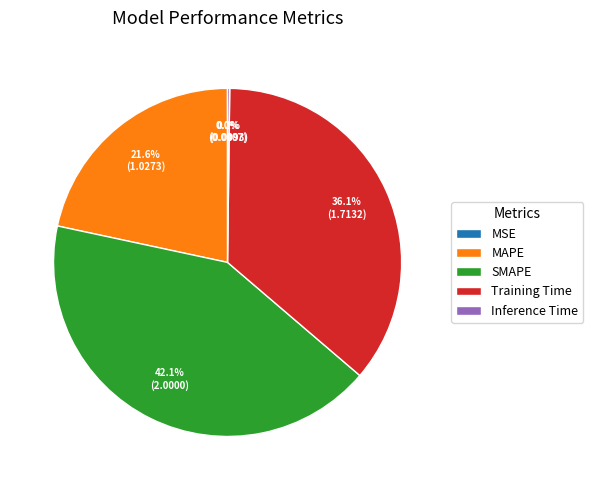

To the nearest percent, what is the combined percentage of Training Time and MAPE?

58%